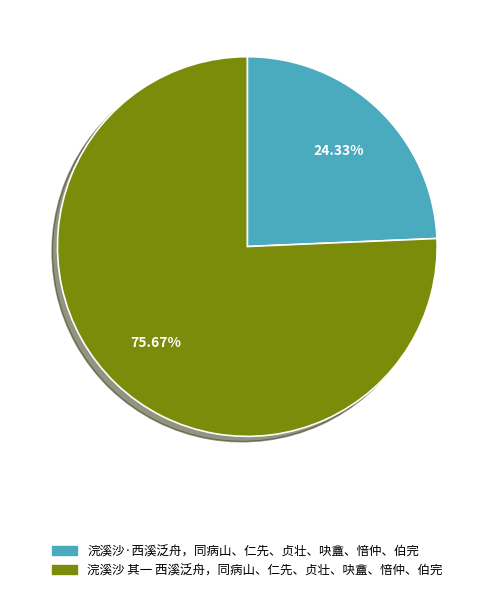

Approximately how many times larger is the value at 浣溪沙·西溪泛舟，同病山、仁先、贞壮、吷盦、愔仲、伯完 compared to 浣溪沙 其一 西溪泛舟，同病山、仁先、贞壮、吷盦、愔仲、伯完?

0.3